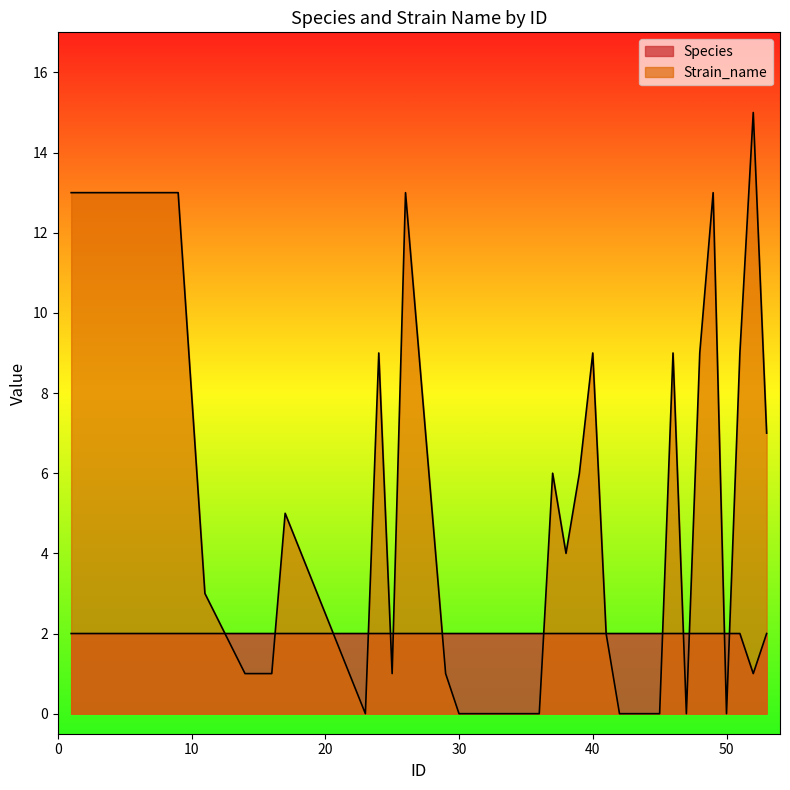

List the labels in order of Species value, smallest first.

52, 1, 2, 3, 4, 5, 6, 7, 8, 9, 11, 14, 15, 16, 17, 23, 24, 25, 26, 29, 30, 31, 35, 36, 37, 38, 39, 40, 41, 42, 43, 44, 45, 46, 47, 48, 49, 50, 51, 53